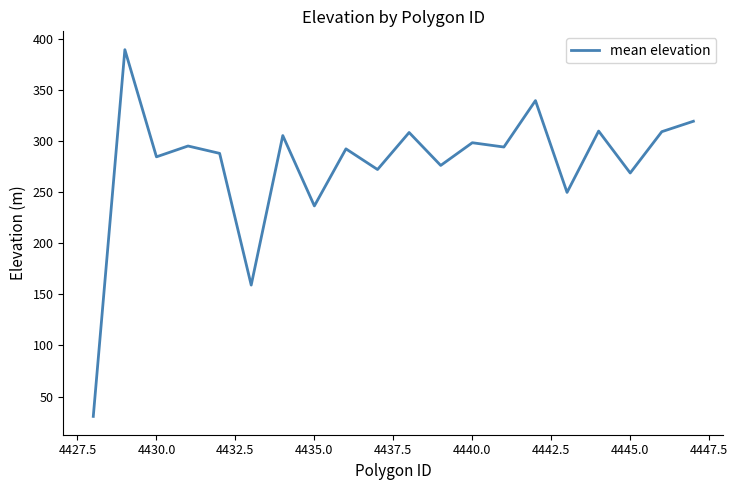

What is the difference between the maximum and minimum values?

358.6